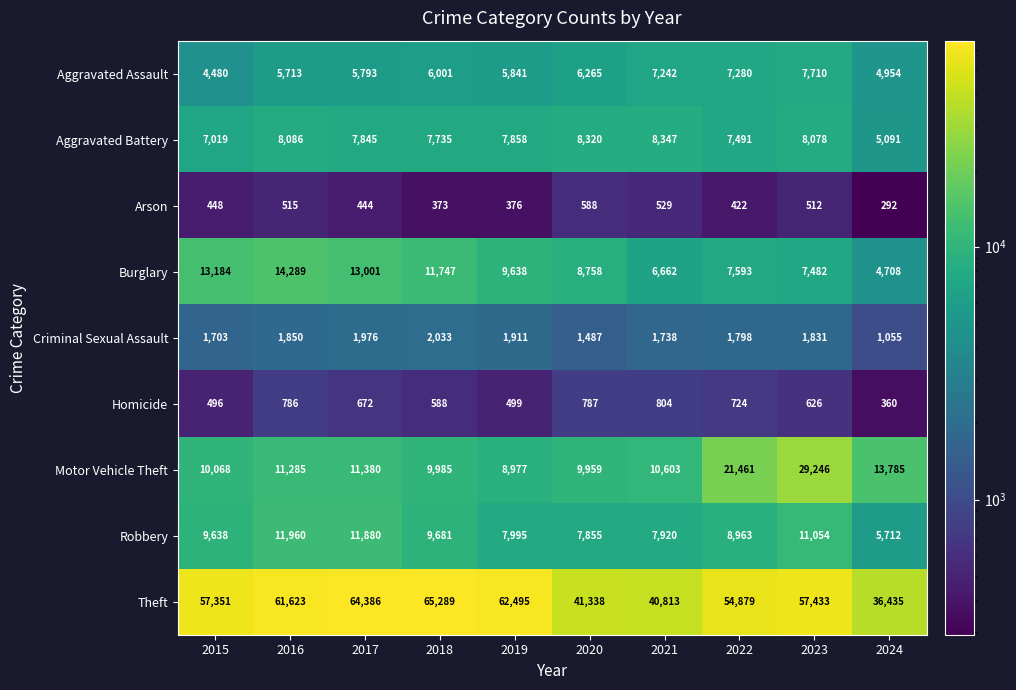

What is the difference between the Theft values at 2023 and 2017?

6953